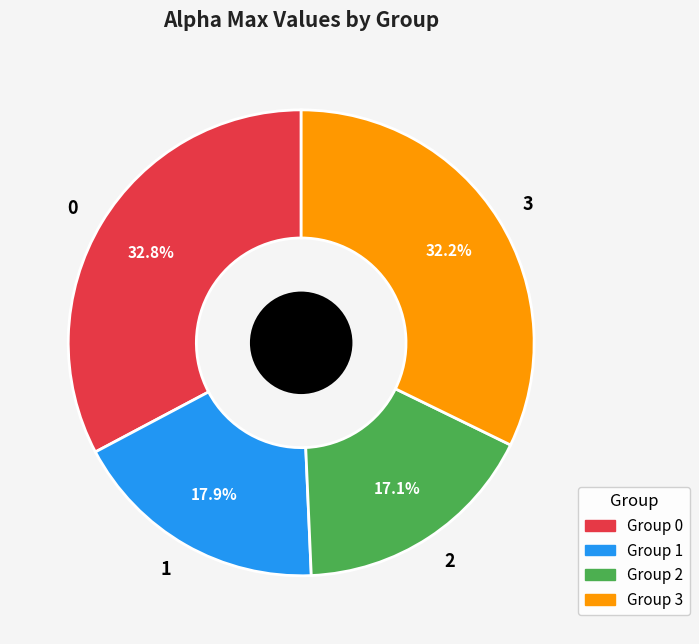

Count the number of slices in the pie.

4